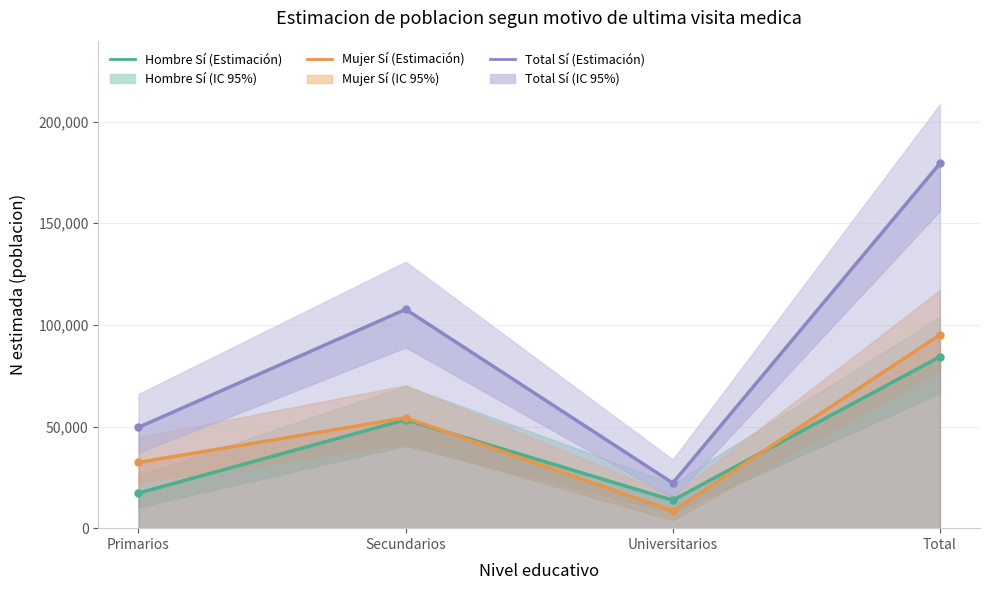

Reading left to right, what are all the values shown in this chart?

Hombre Sí (Estimación): 17264	53345	13712	84321
Mujer Sí (Estimación): 32338	54281	8473	95091
Total Sí (Estimación): 49601	107626	22185	179412